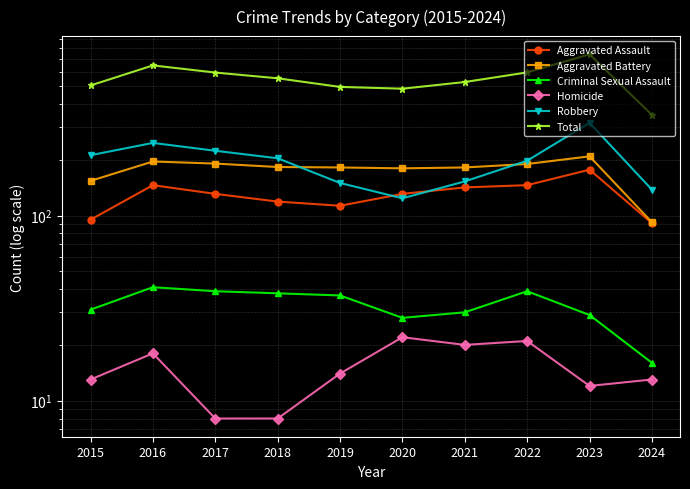

How many lines are shown in the chart?

6